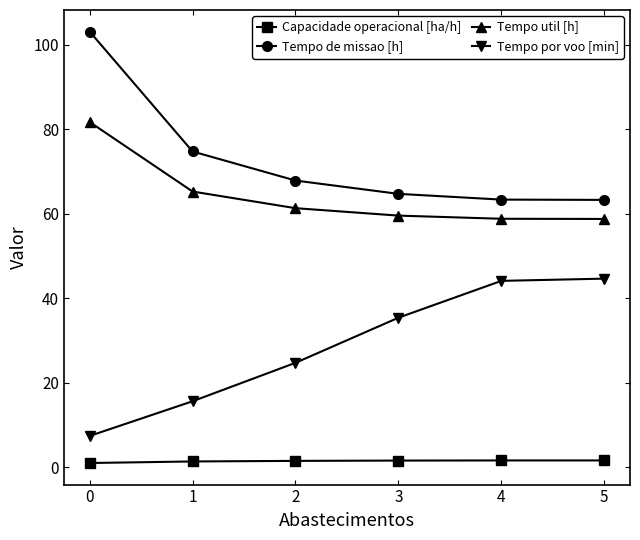

Which series has the largest range (max minus min)?

Tempo de missao [h]